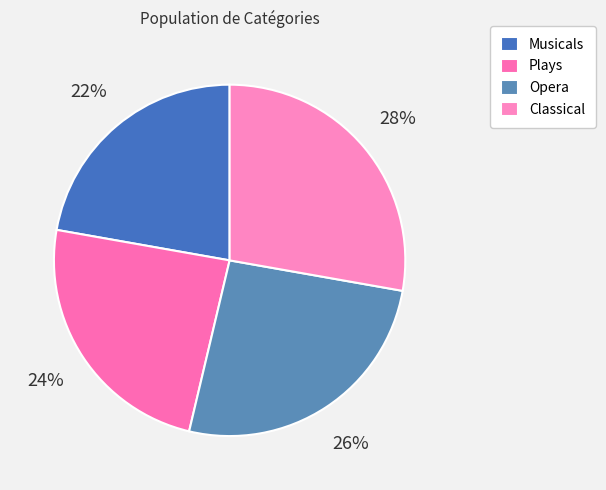

What percentage is the Opera slice, to the nearest percent?

26%